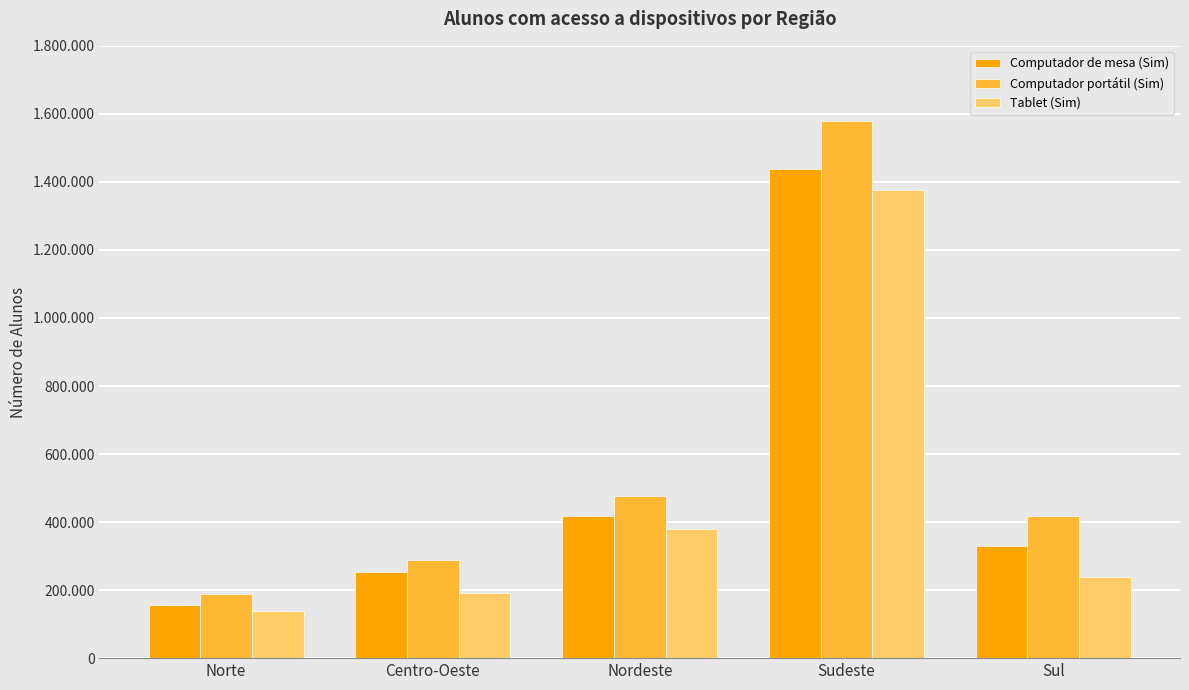

At which label is Computador portátil (Sim) closest to 884717?

Nordeste